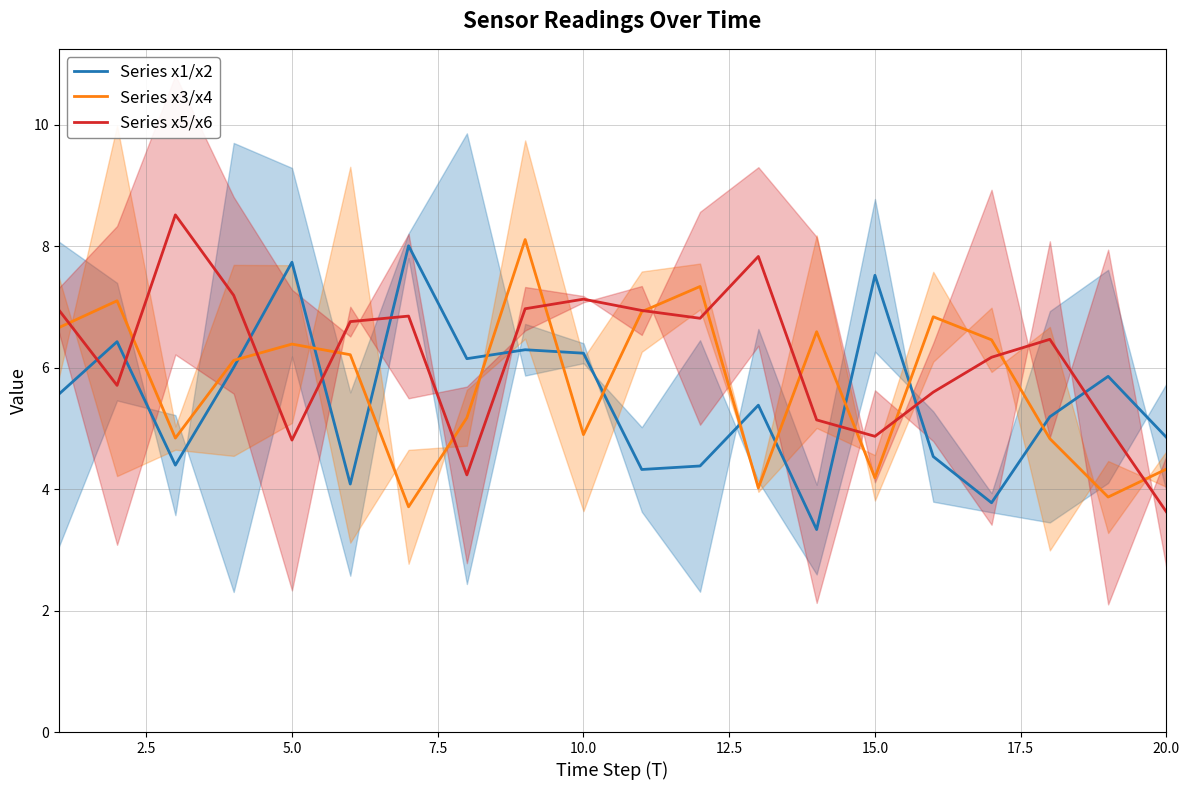

Is this an area chart (filled region under the line)?

No